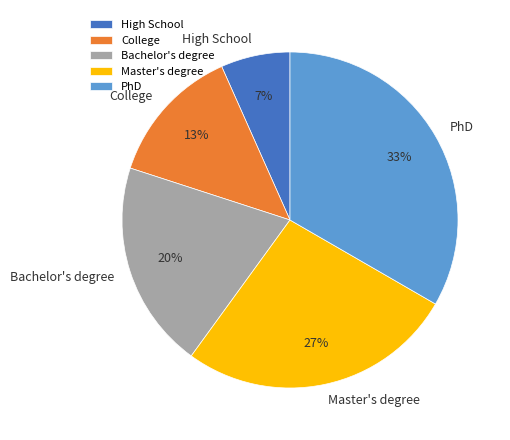

To the nearest percent, what is the difference between the Bachelor's degree and PhD slice percentages?

13%